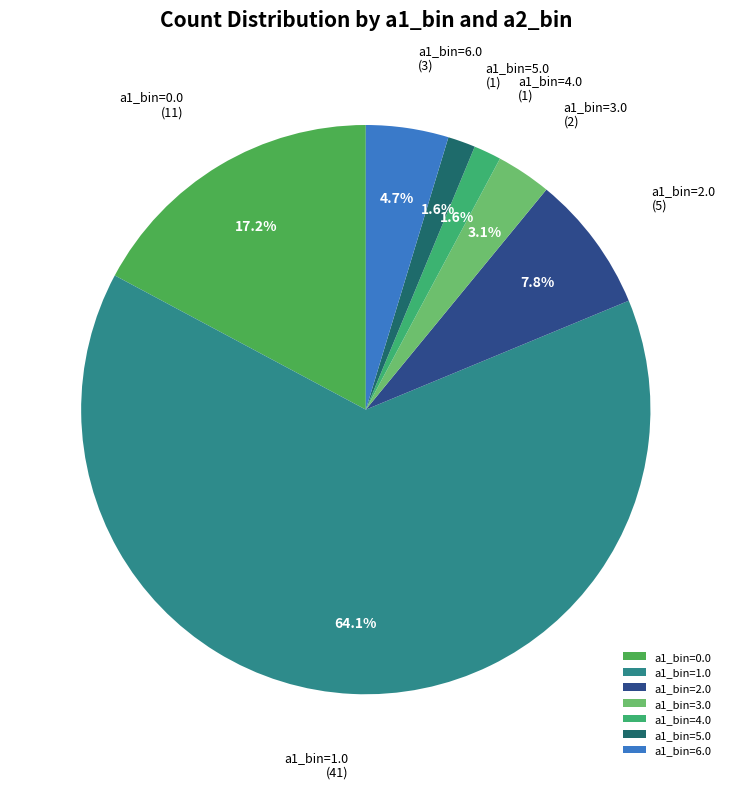

To the nearest percent, what is the difference between the largest and smallest slice percentages?

62%